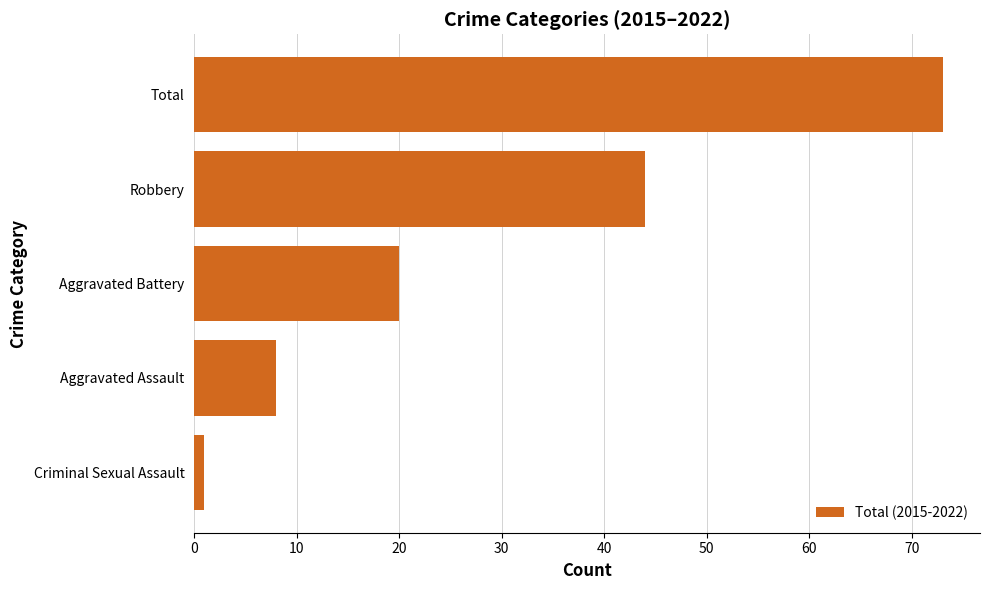

Rank the categories by value from highest to lowest.

Total, Robbery, Aggravated Battery, Aggravated Assault, Criminal Sexual Assault